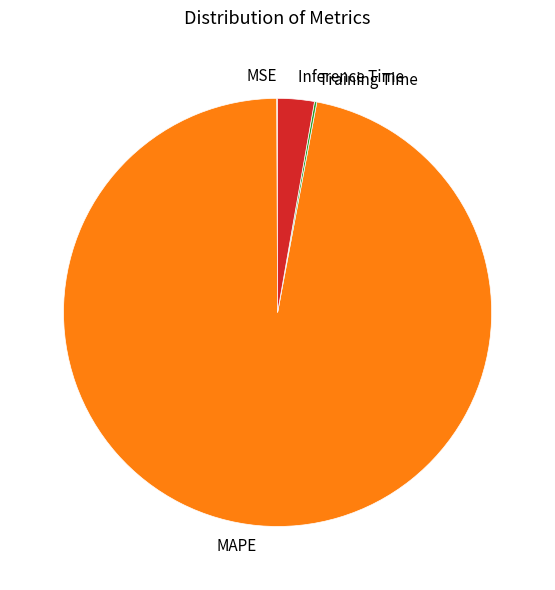

Is the sum of MAPE and Inference Time greater than half?

Yes